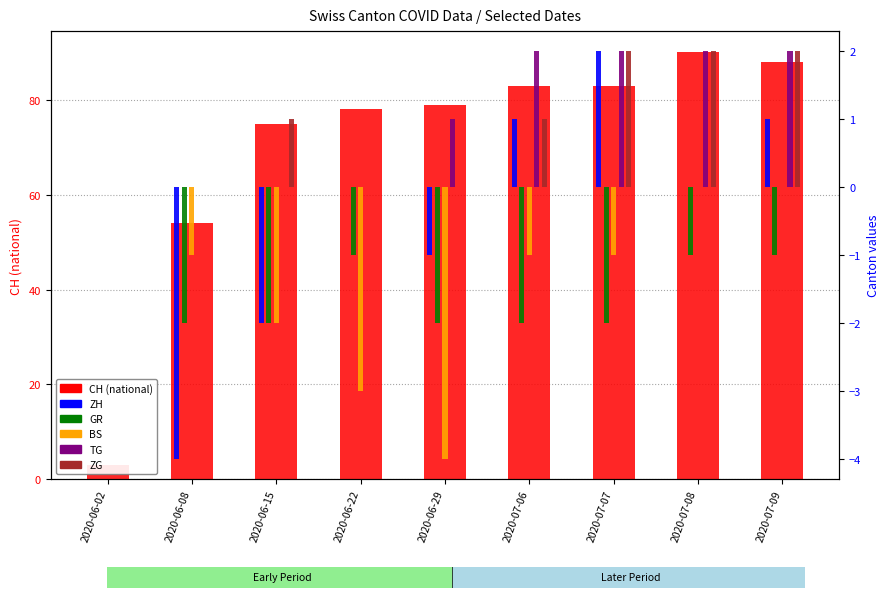

Count the TG values in the range 0 to 2.

9